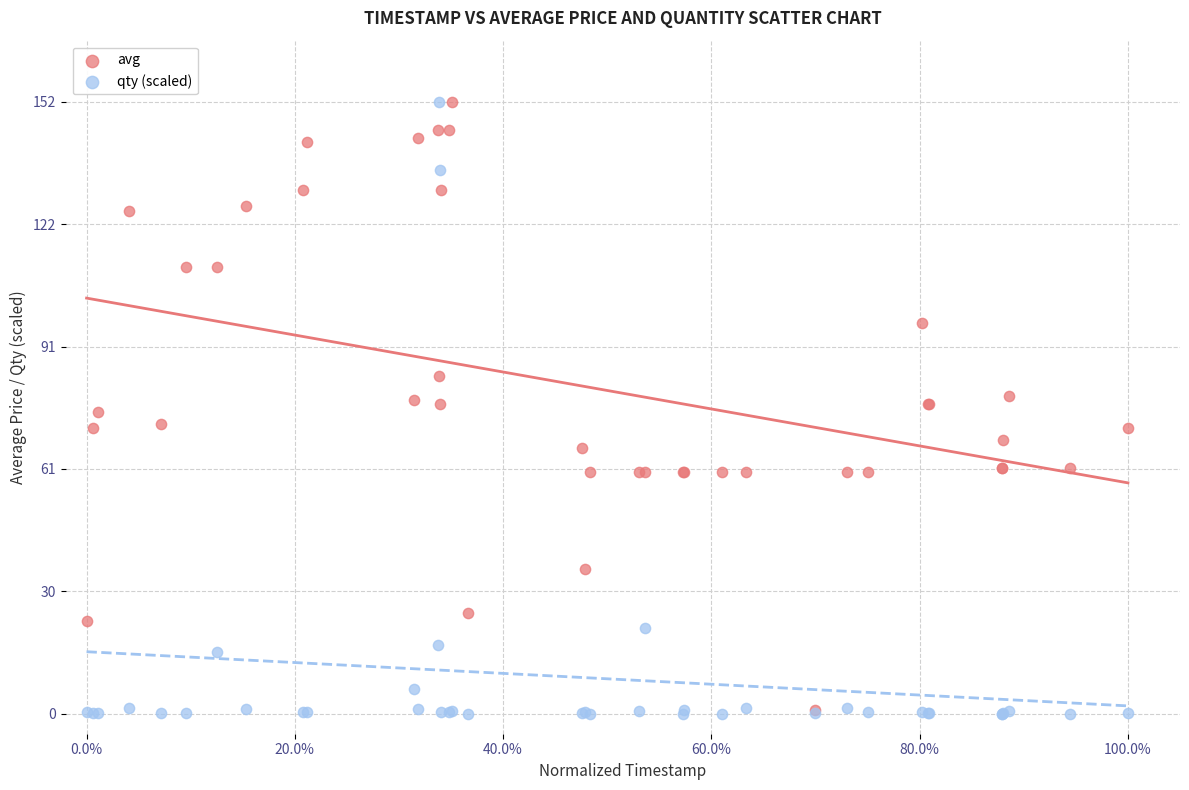

What are all the series names shown in the legend?

avg, qty (scaled)